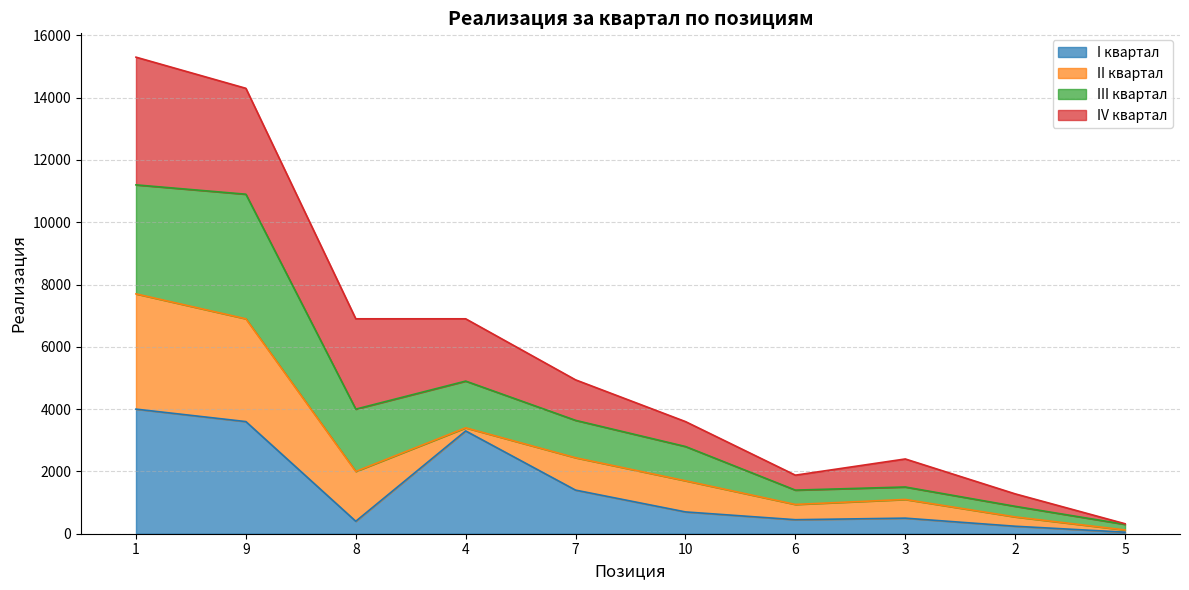

The III квартал series shows 11511 at 4. True or false?

False